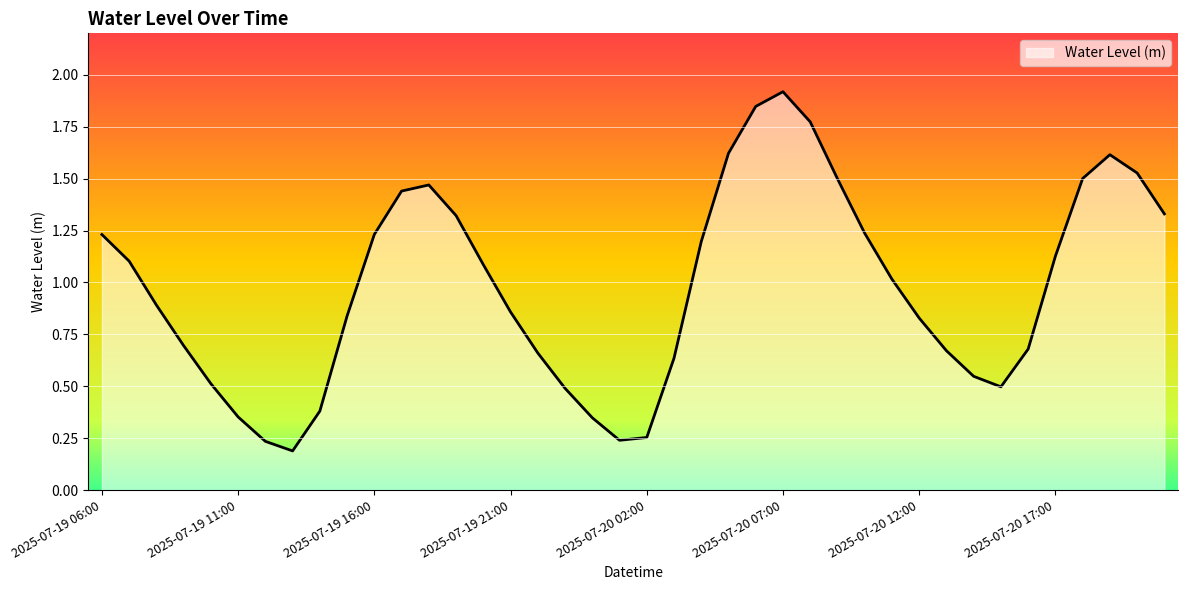

What is the greatest value displayed?

1.9